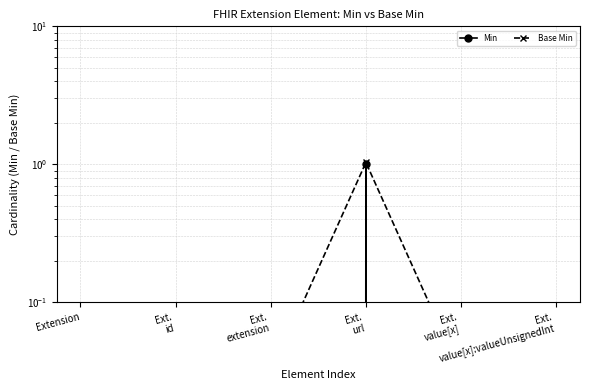

What is the difference between the Min values at Ext.
url and Ext.
value[x]?

1.0